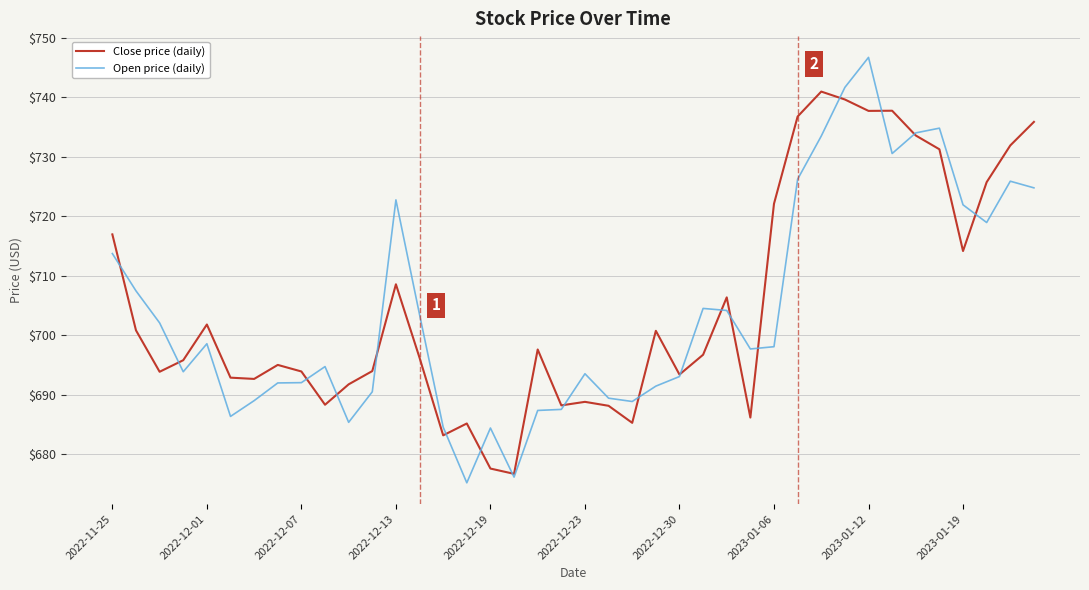

List the series in order of their peak value, lowest first.

Close price (daily), Open price (daily)